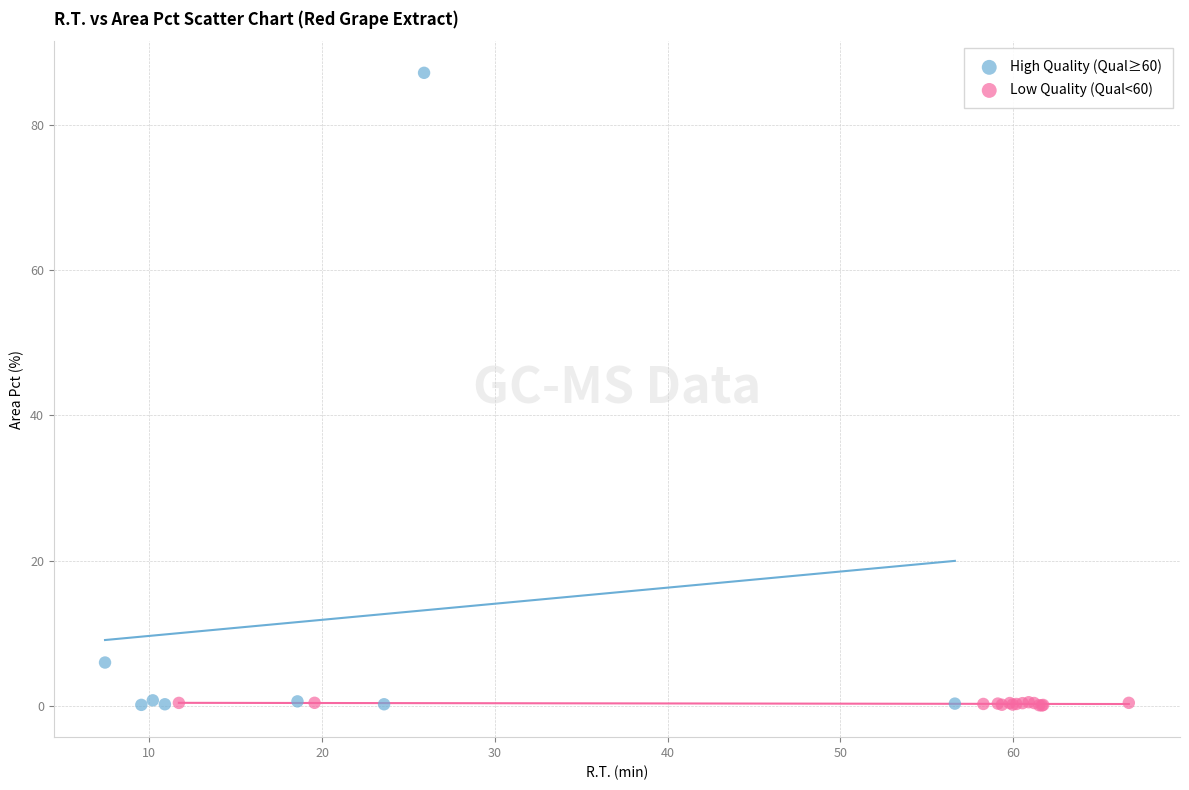

Which series contains the highest Y value?

High Quality (Qual≥60)